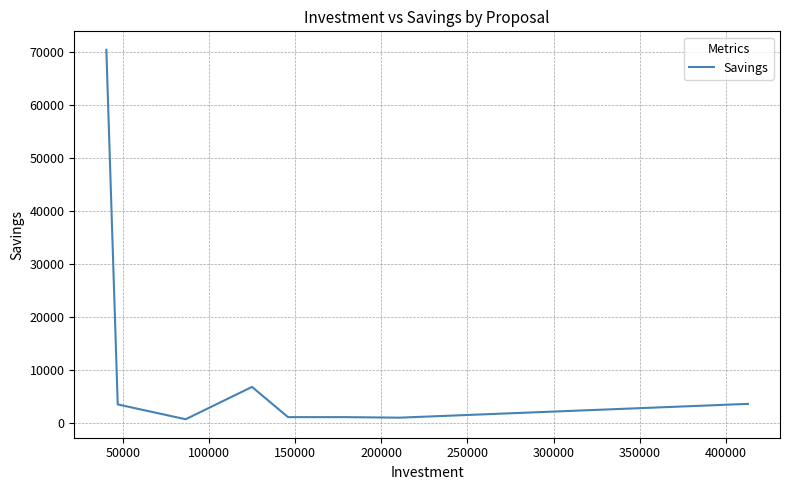

What is the average value?

11125